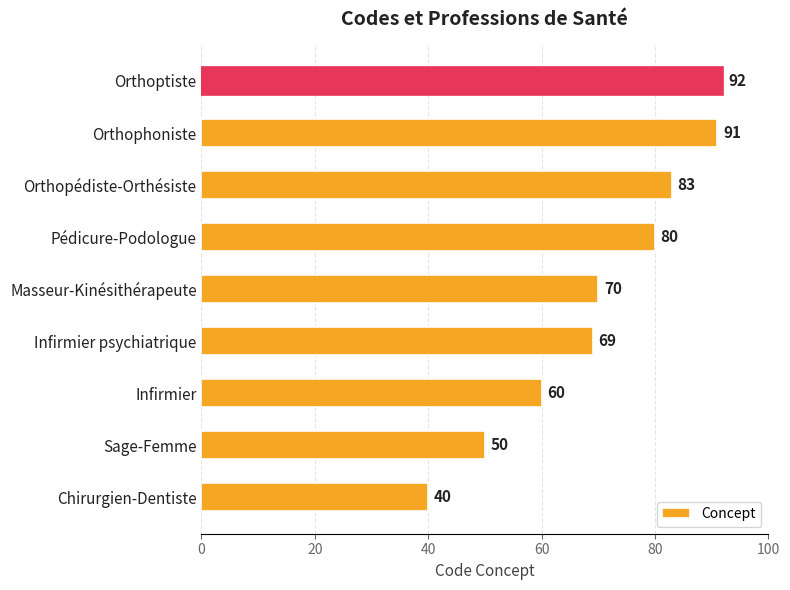

The value at Orthophoniste is 41. True or false?

False